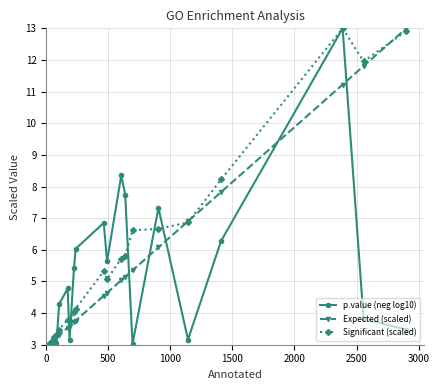

In p.value (neg log10), how many points are higher than both neighbors (excluding endpoints)?

6